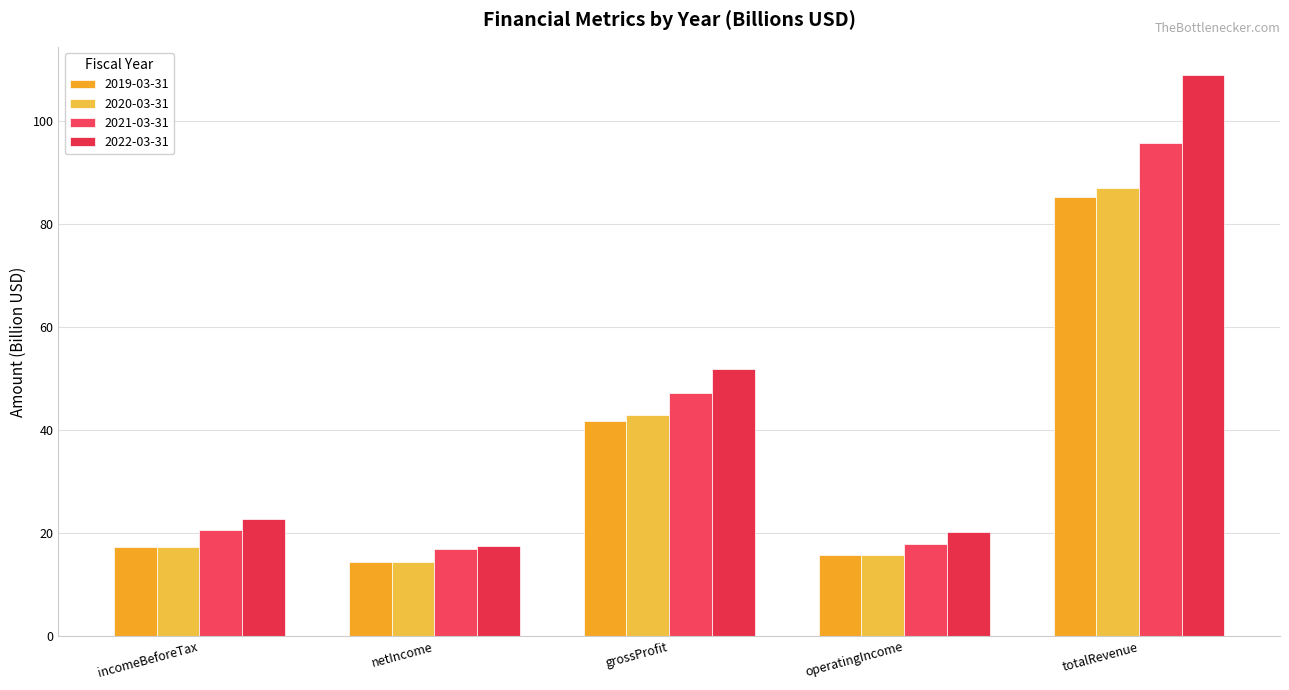

Which series changed the most between grossProfit and totalRevenue?

2022-03-31